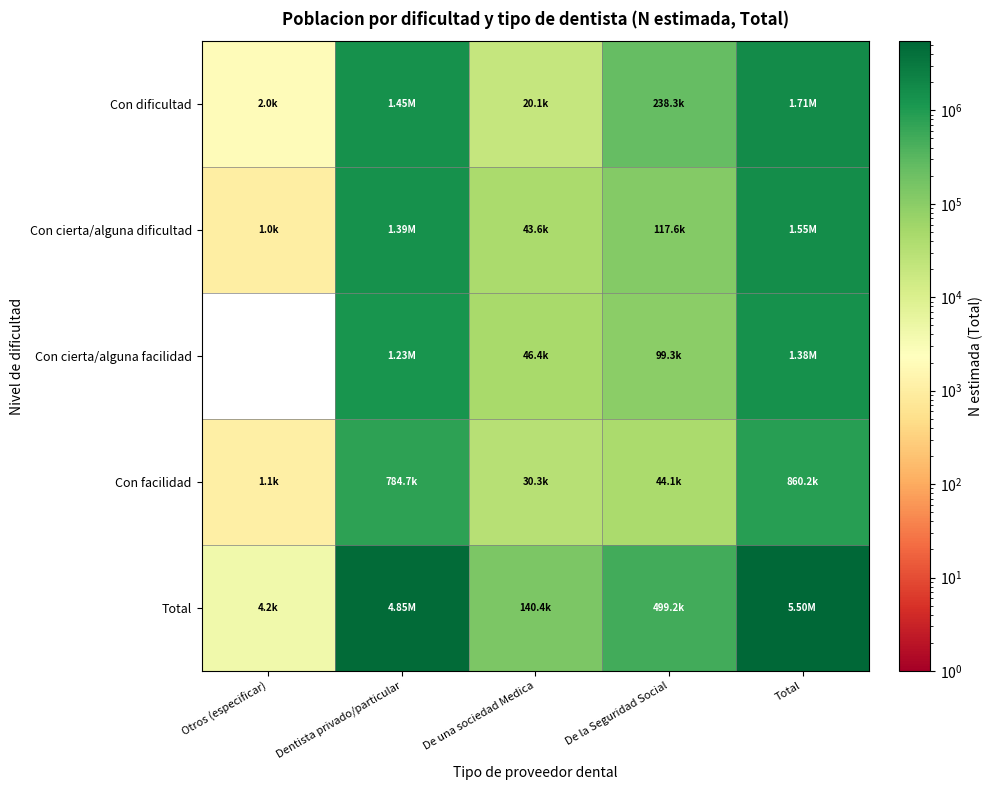

At De una sociedad Medica, list the series in order from largest to smallest.

Total, Con cierta/alguna facilidad, Con cierta/alguna dificultad, Con facilidad, Con dificultad